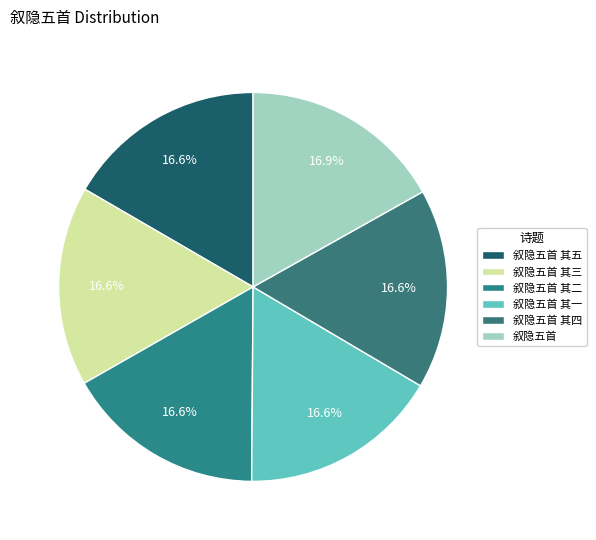

To the nearest percent, what portion does 叙隐五首 其一 represent?

17%